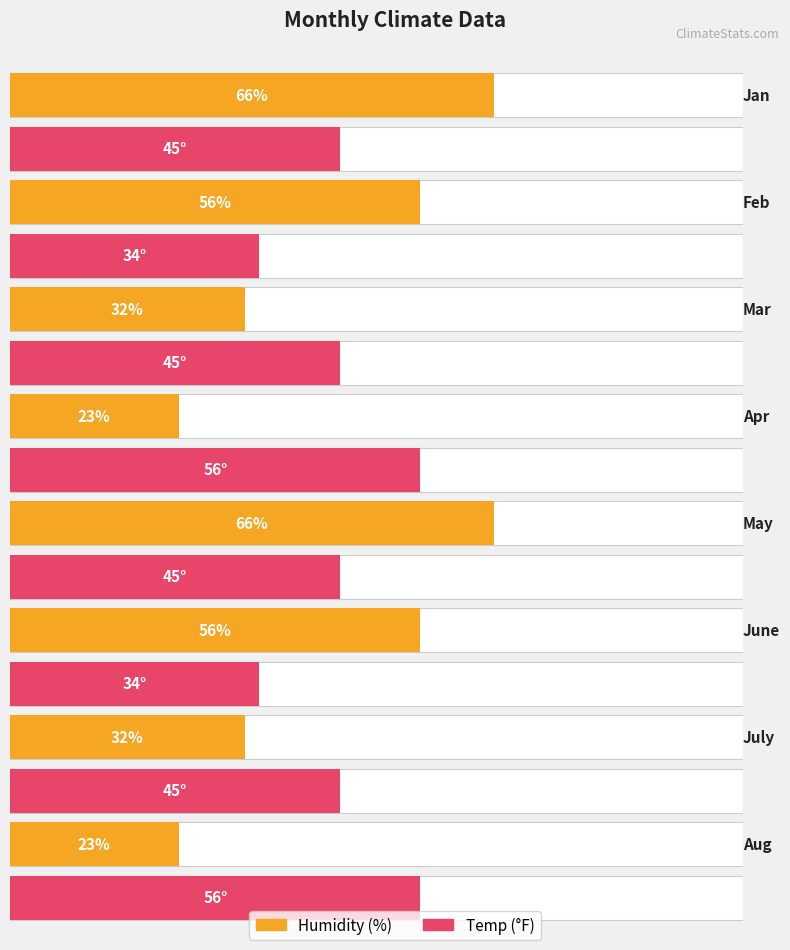

At which category is the sum across all series the highest?

Jan